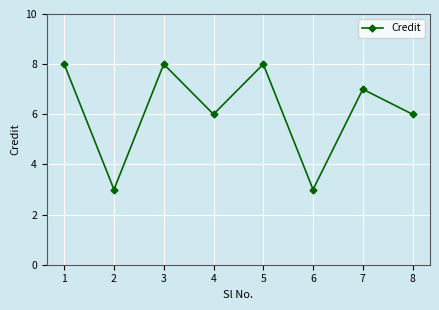

Count the number of categories in the chart.

8